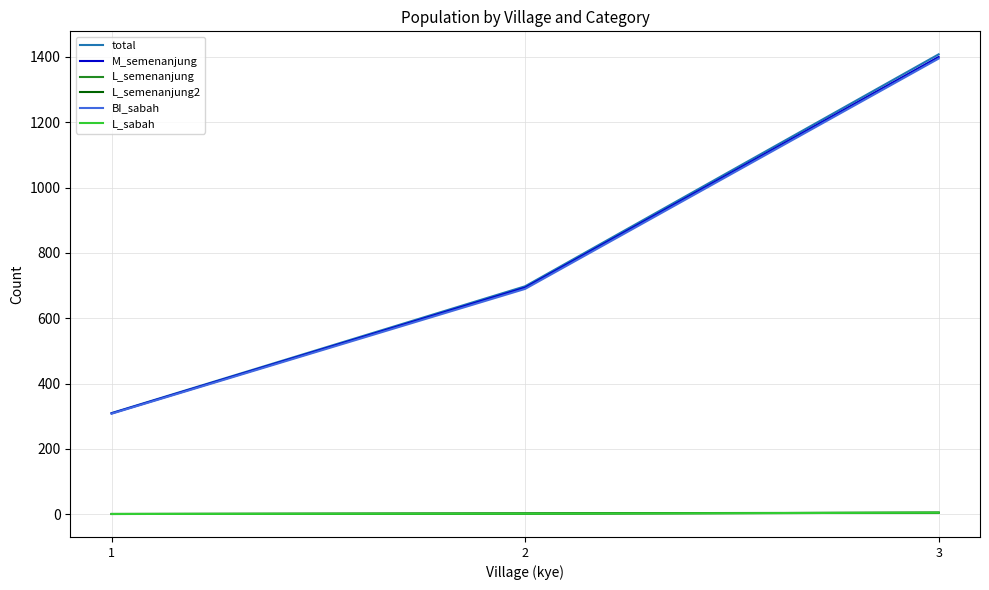

Does the chart have visible grid lines?

Yes